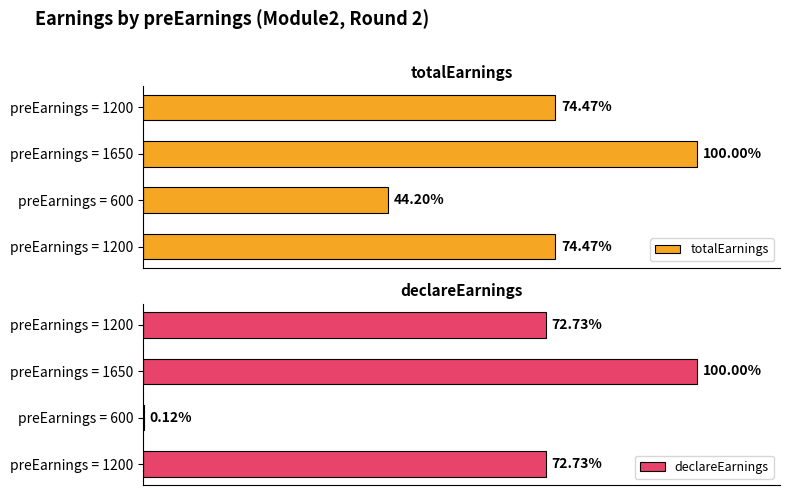

How many data points does each series have?

4